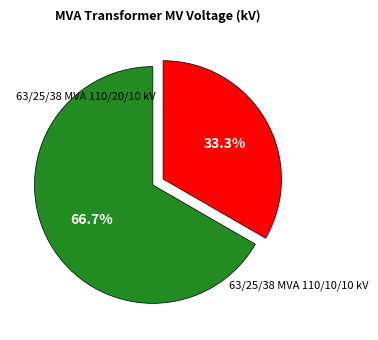

Count the number of slices in the pie.

2